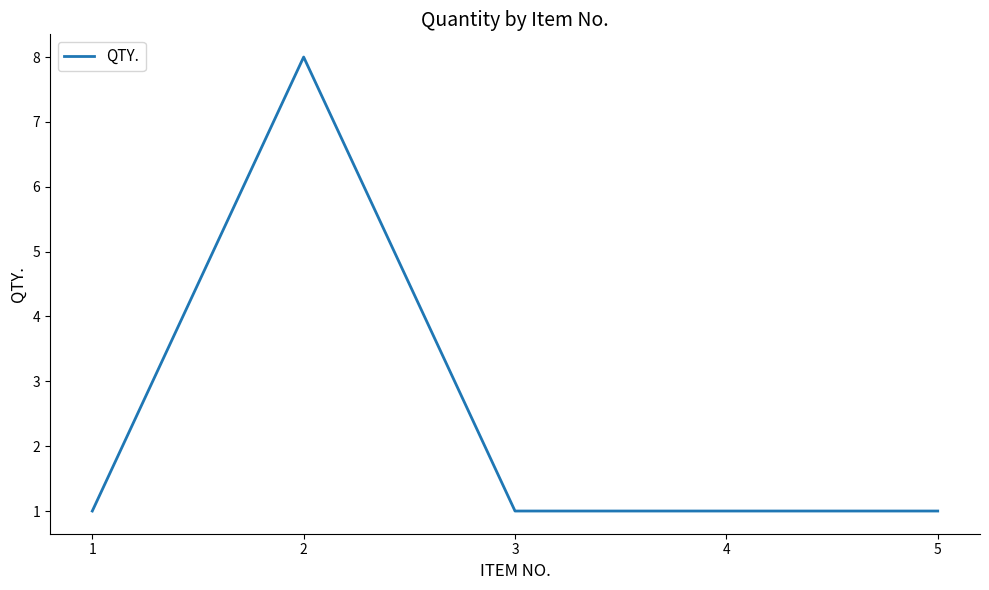

What is the greatest value displayed?

8